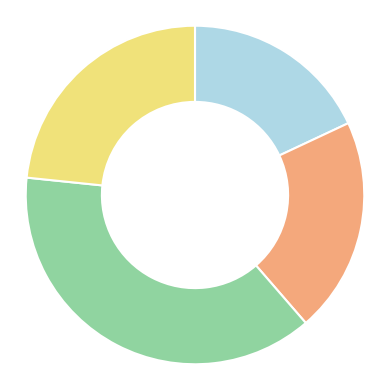

Is there a majority slice in this chart?

No